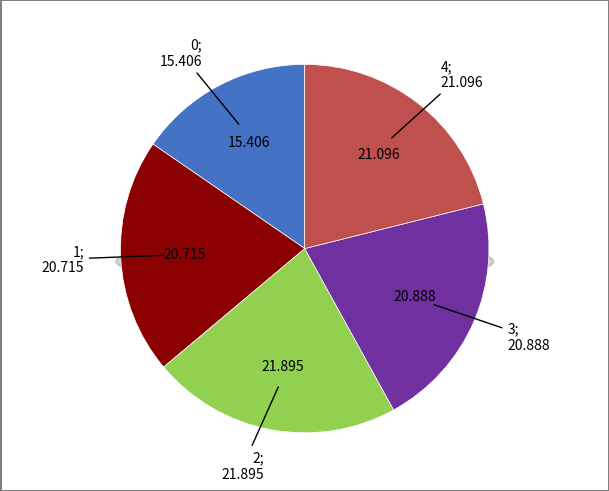

To the nearest percent, what is the difference between the largest and smallest slice percentages?

6%